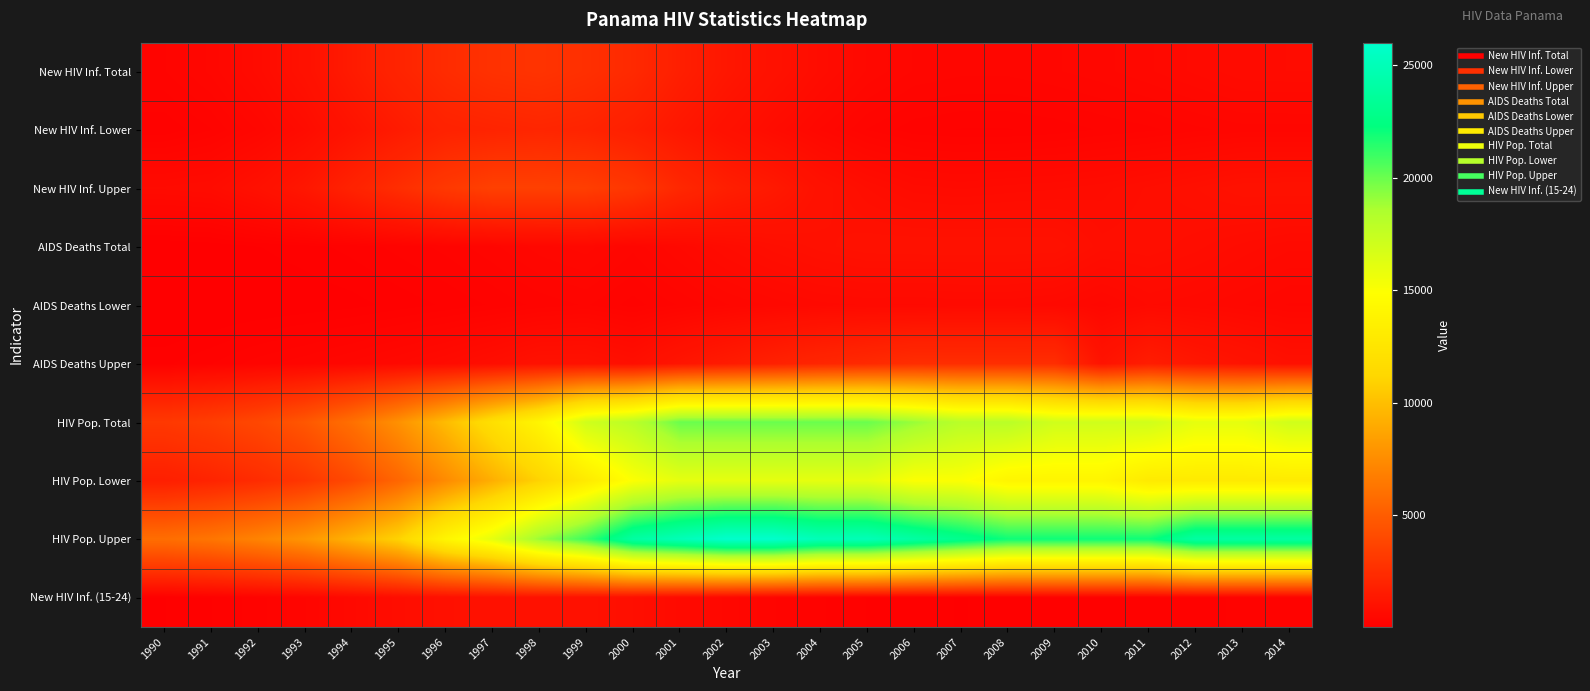

At which category is the sum across all series the highest?

2002